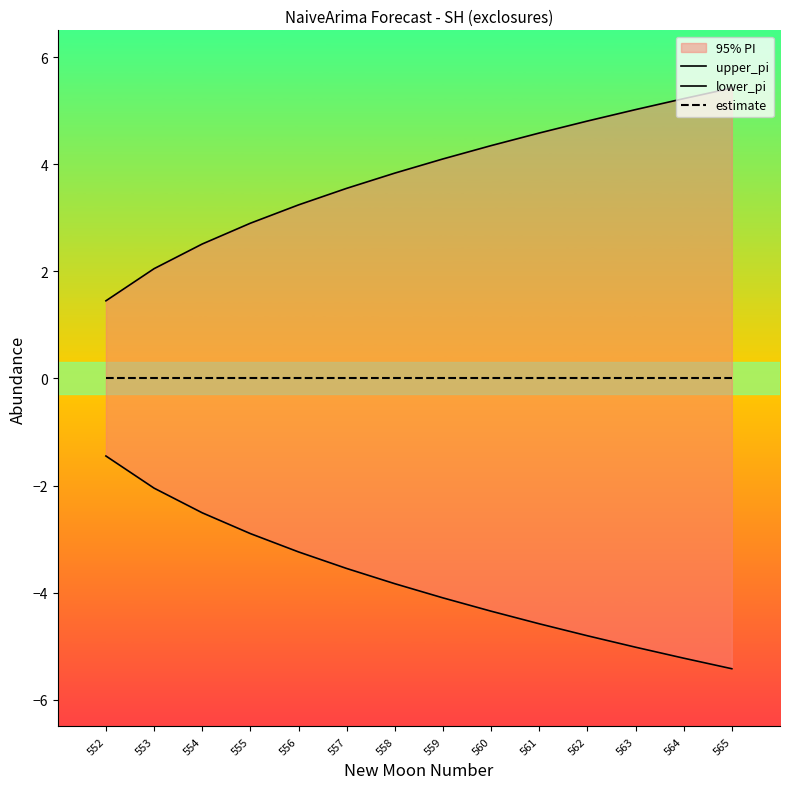

What is the value of the upper_pi point at the 4th from the left?

2.9